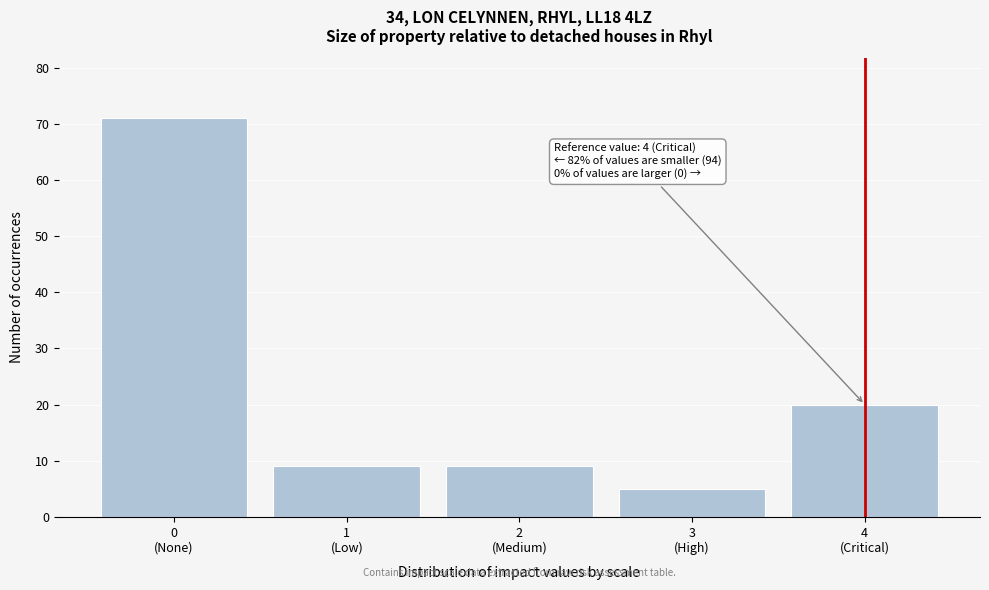

Reading left to right, what are all the values shown in this chart?

71	9	9	5	20